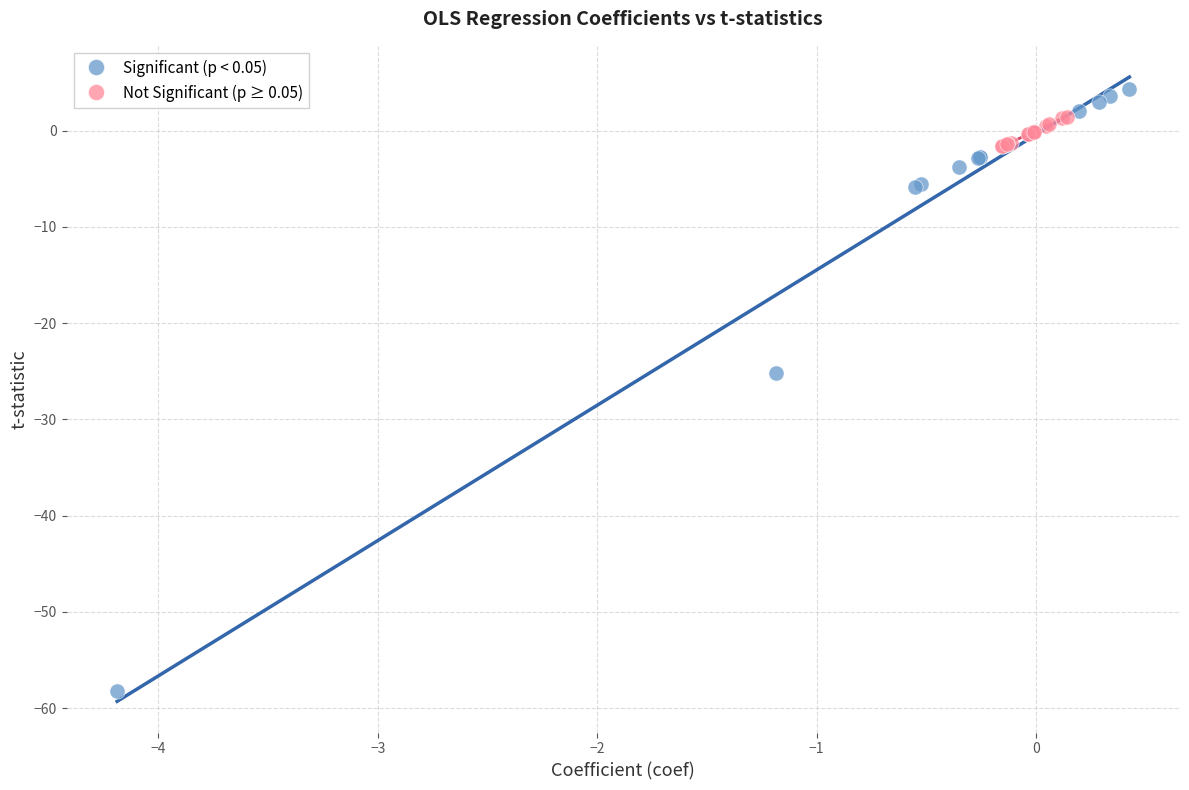

Which series reaches the minimum Y coordinate?

Significant (p < 0.05)